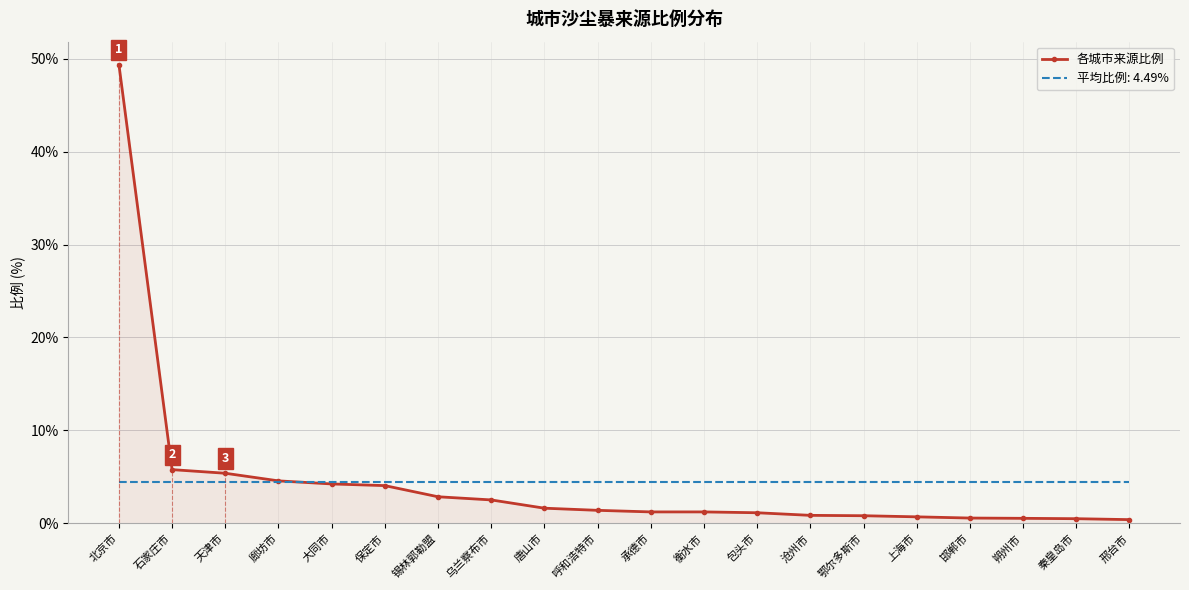

Reading right to left, what are all the values shown in this chart?

0.4	0.5	0.5	0.6	0.7	0.8	0.9	1.1	1.2	1.2	1.4	1.6	2.5	2.9	4.1	4.2	4.6	5.4	5.8	49.4